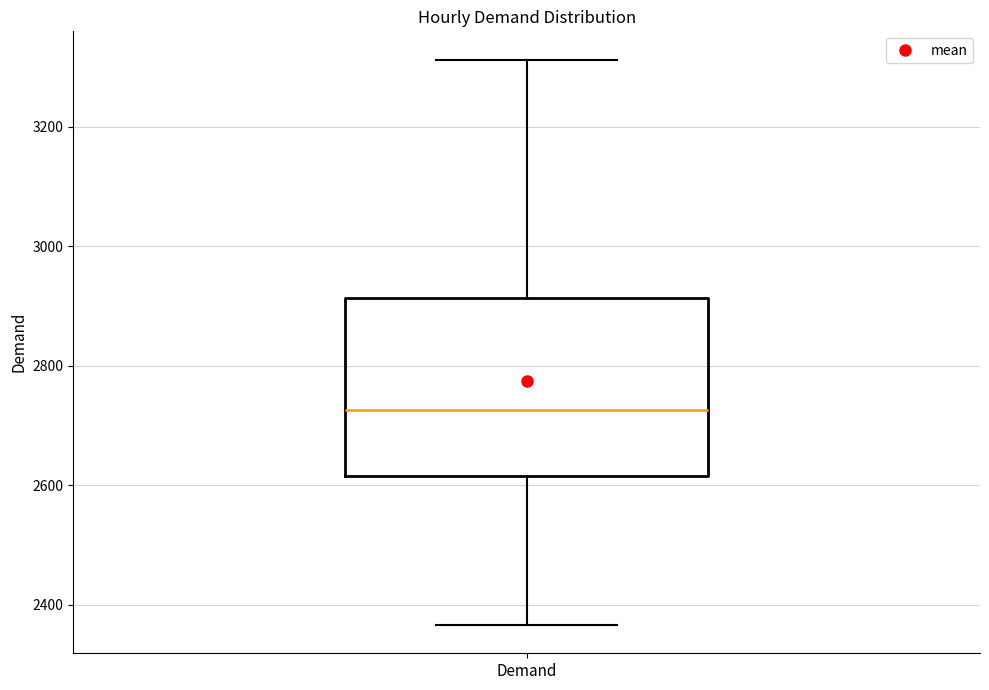

Read this box plot against the y-axis: the position of the median line, the range covered by the box, and the ends of both whiskers. The values are not printed on the chart, so give them approximately, as read against the axis.

median 2720, box 2620 to 2920, whiskers 2360 to 3320